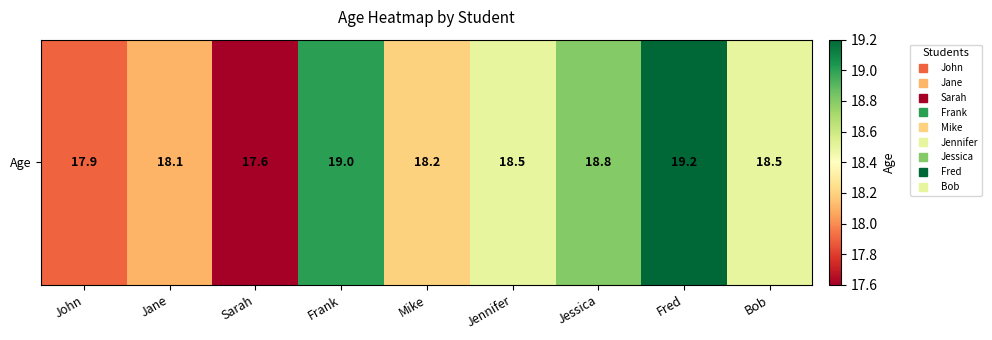

What is the change in value from John to Frank?

+1.1